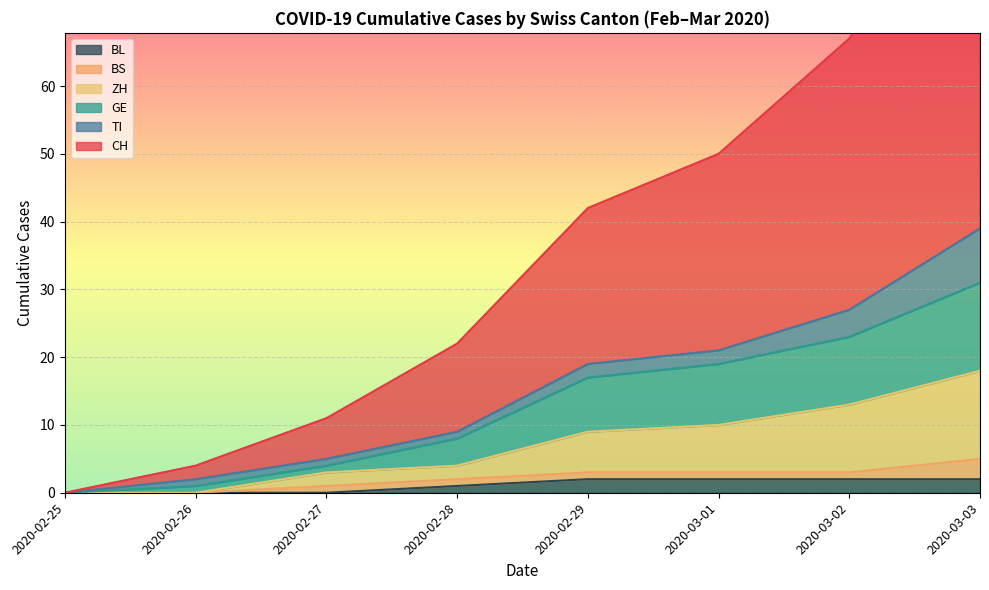

True or false: BL has a value of 1 at 2020-02-28.

True